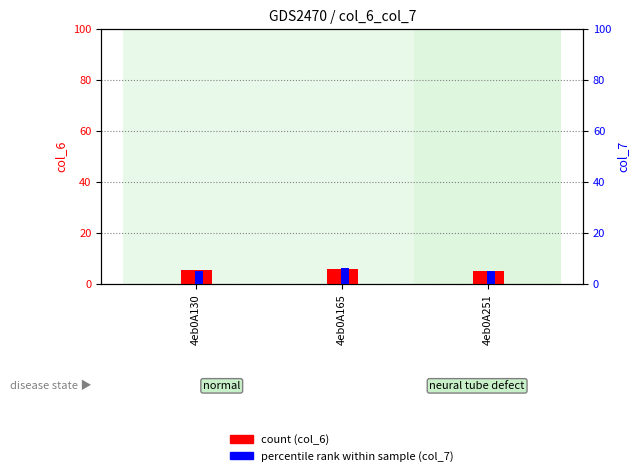

At which category does the chart reach its peak across all series?

4eb0A165